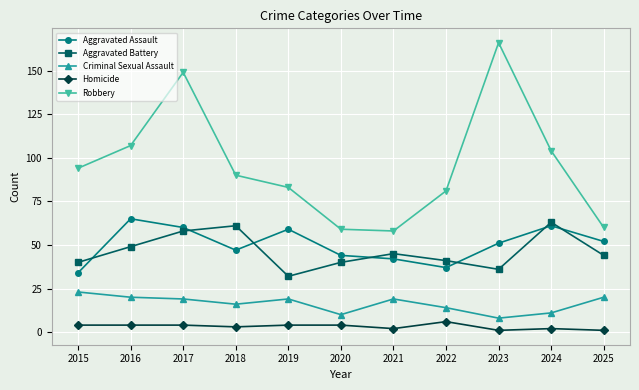

What is the difference between the Aggravated Battery values at 2022 and 2019?

9